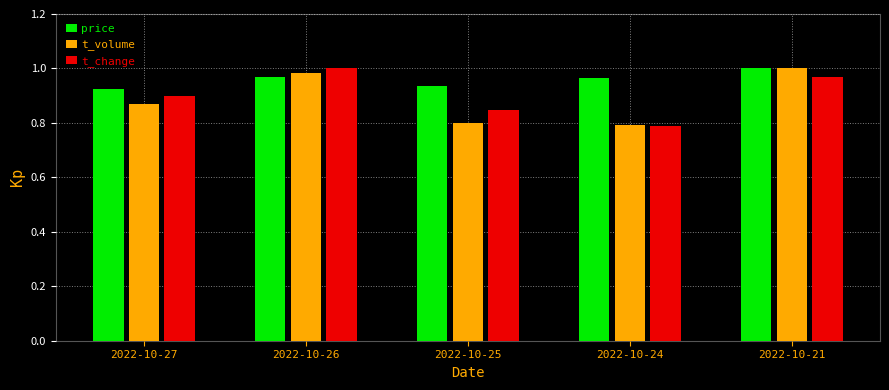

Between 2022-10-24 and 2022-10-21, which series saw the biggest shift?

t_volume